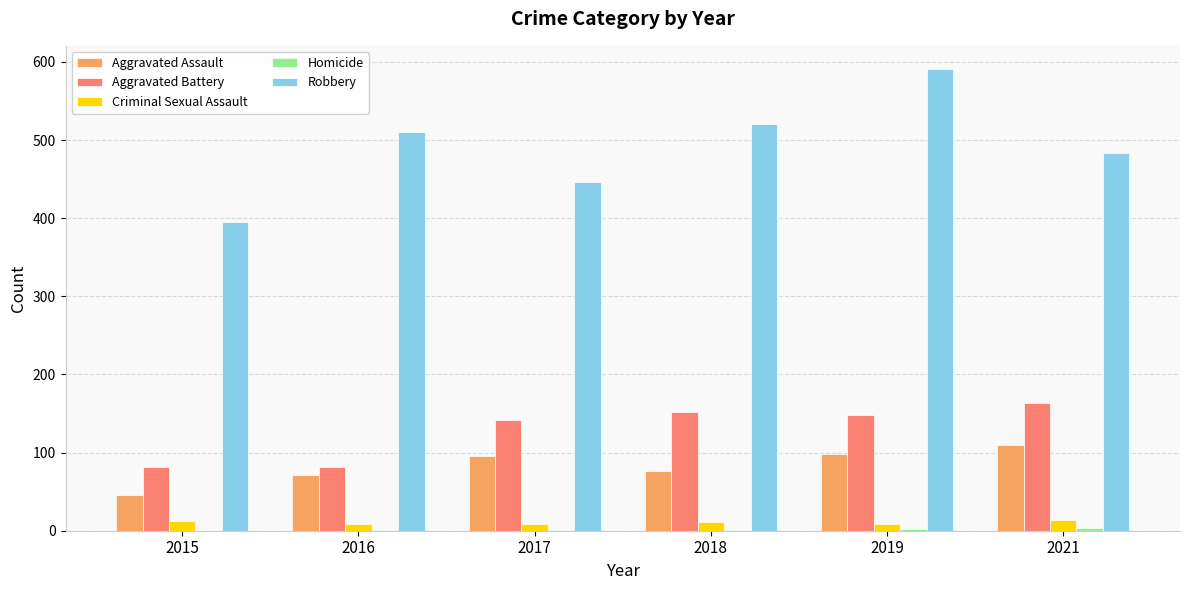

What is the spread (max minus min) of values at 2021?

480